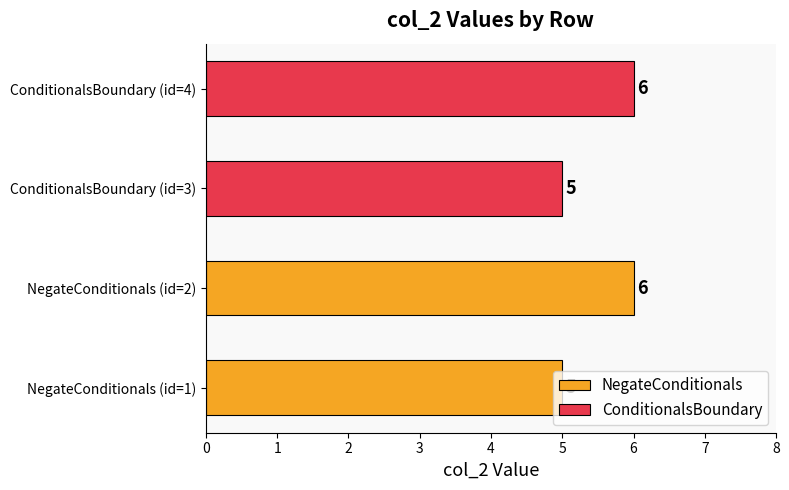

How many values in the ConditionalsBoundary series are below 6?

1